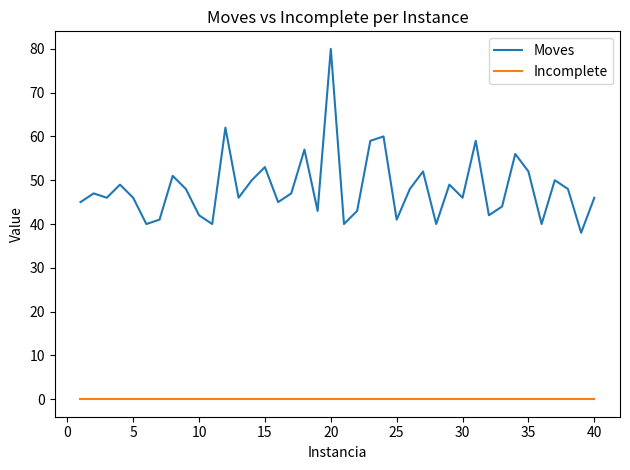

True or false: Moves has more than 2 interior local peaks.

True